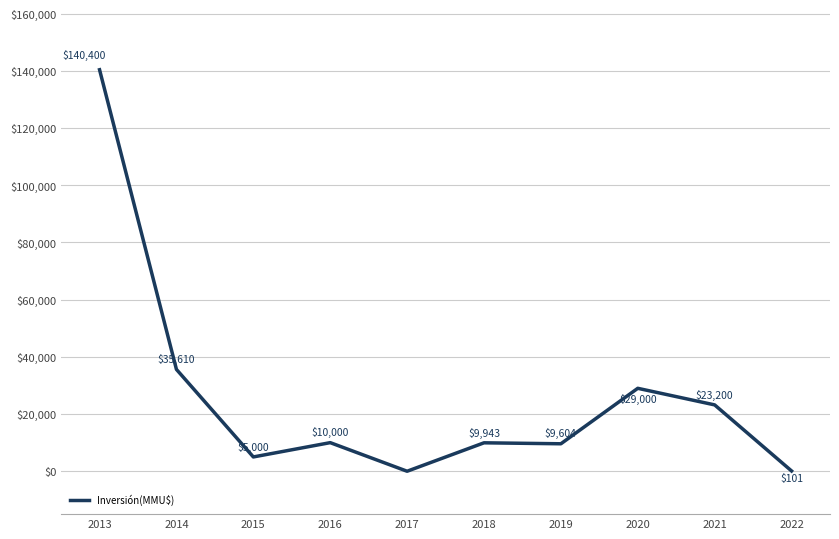

Where is the data nearest to the value 70200?

2014